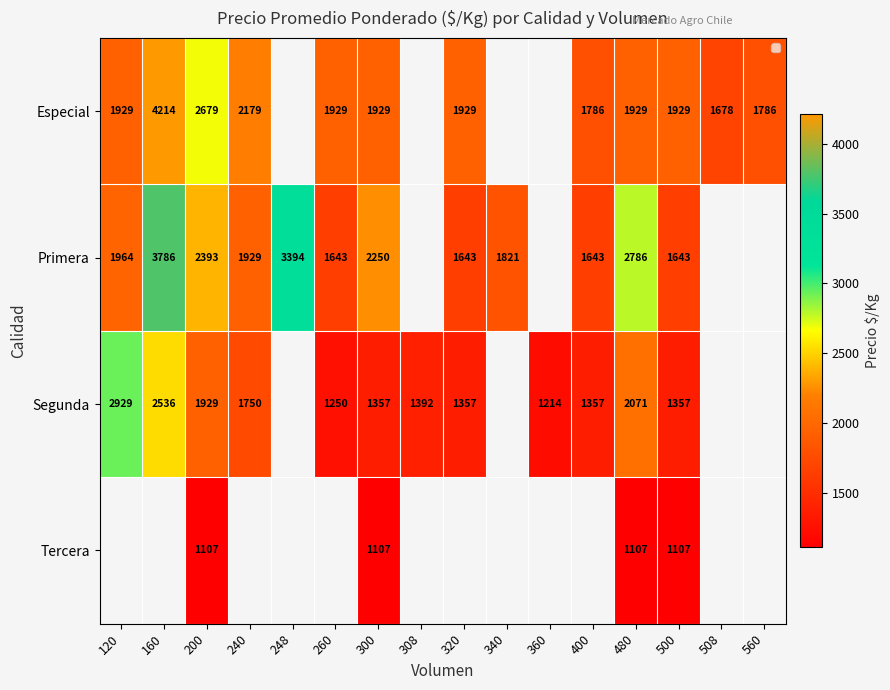

True or false: Primera has a value of 5679 at 248.

False